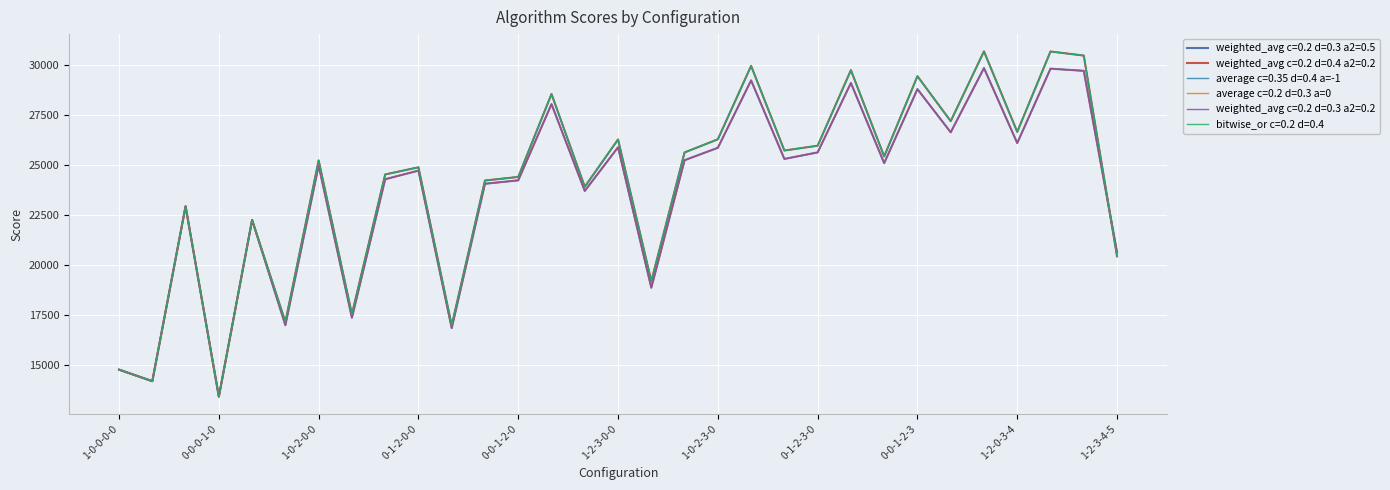

What is the value of the weighted_avg c=0.2 d=0.3 a2=0.5 point at the 6th from the left?

16970